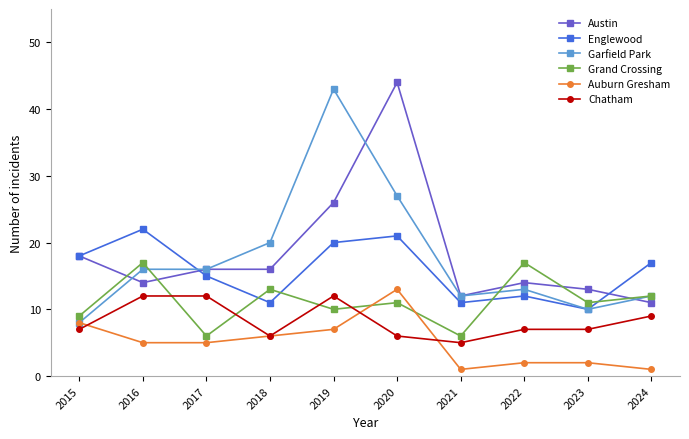

What is the sum of the Austin values at 2015 and 2023?

31